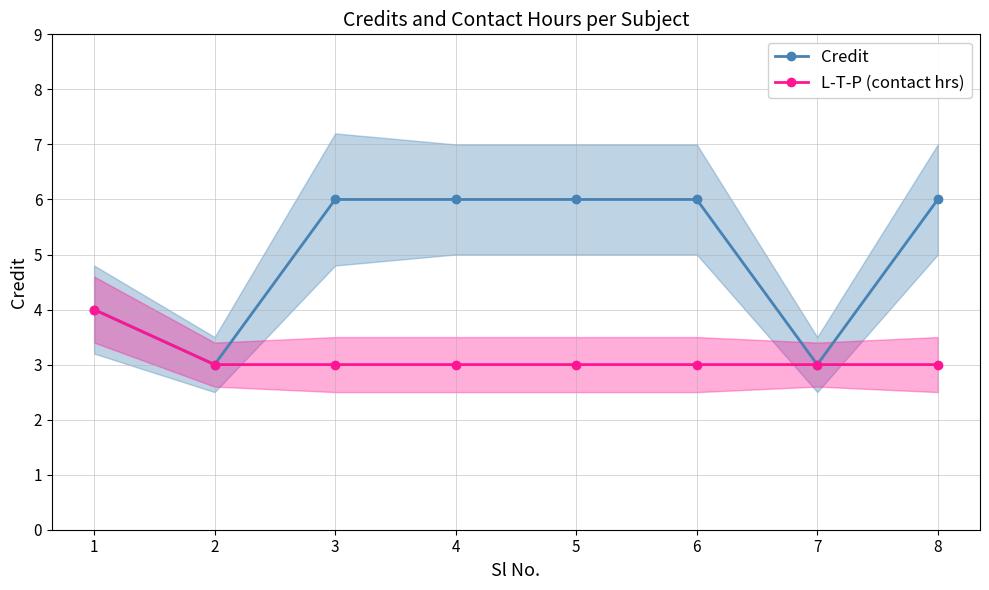

What is the difference between the maximum and minimum values in the L-T-P (contact hrs) series?

1